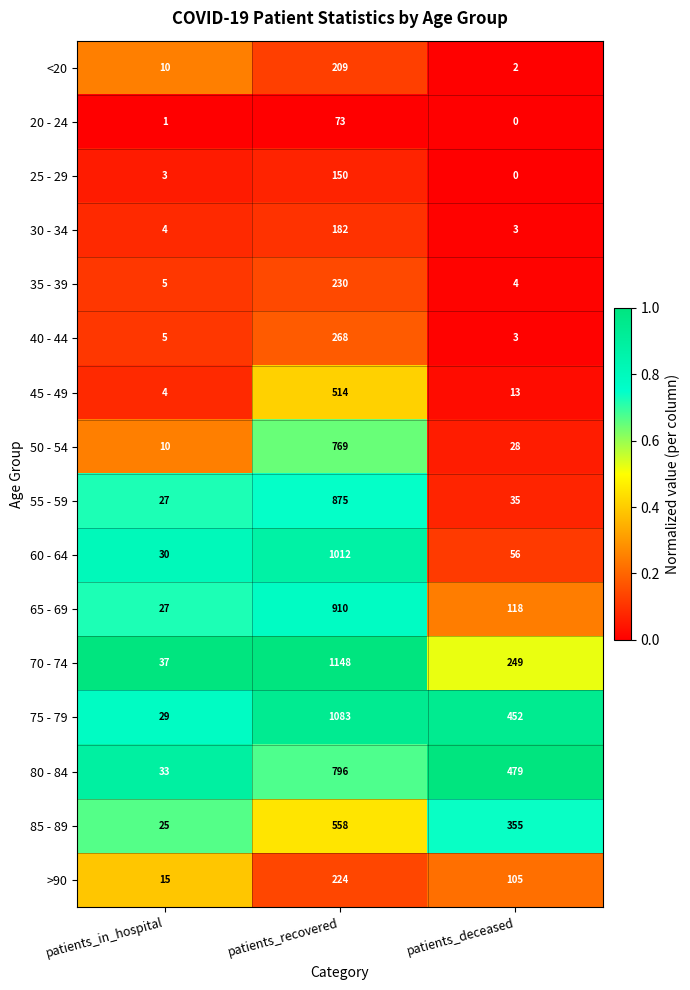

What is the sum of all 75 - 79 values?

1564